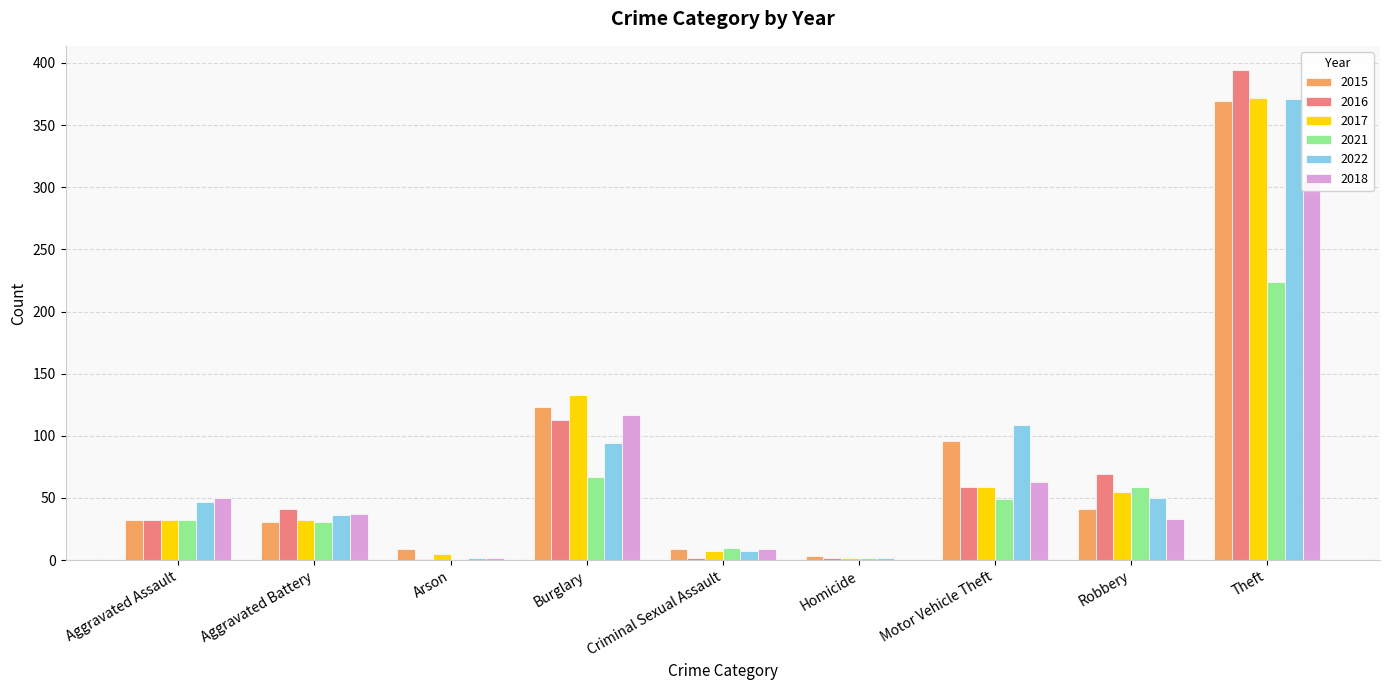

What is the total value across all series at Theft?

2035